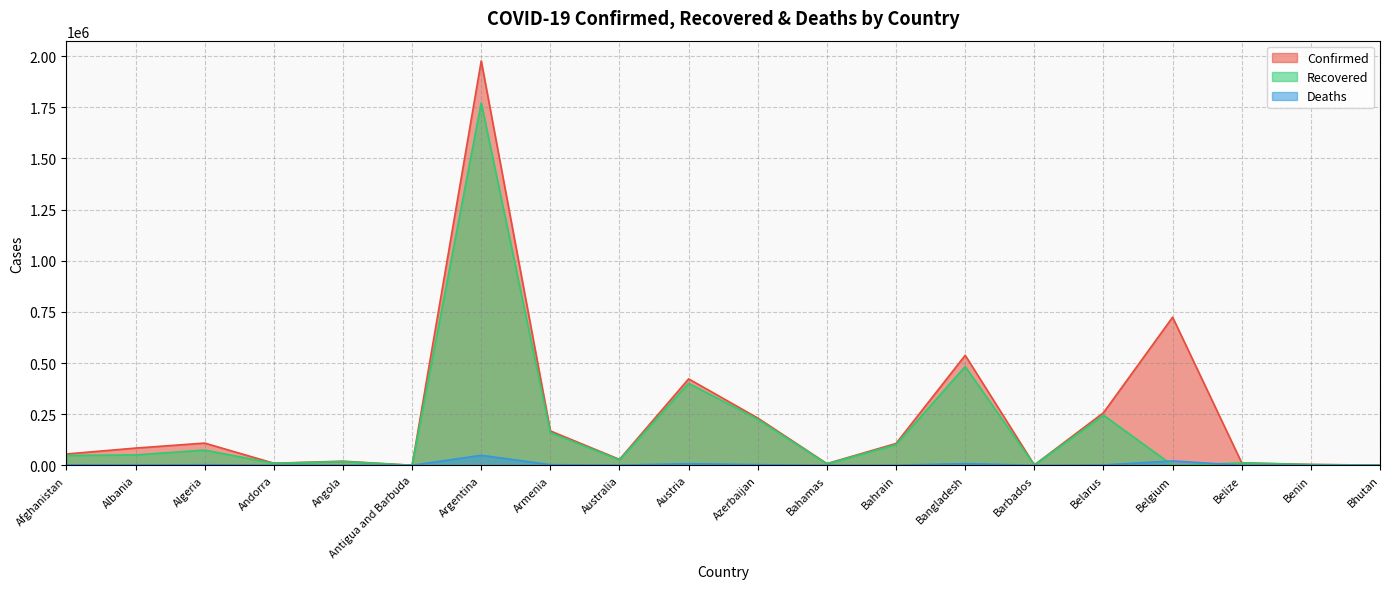

What is the sum of the Confirmed values at Antigua and Barbuda and Azerbaijan?

231310